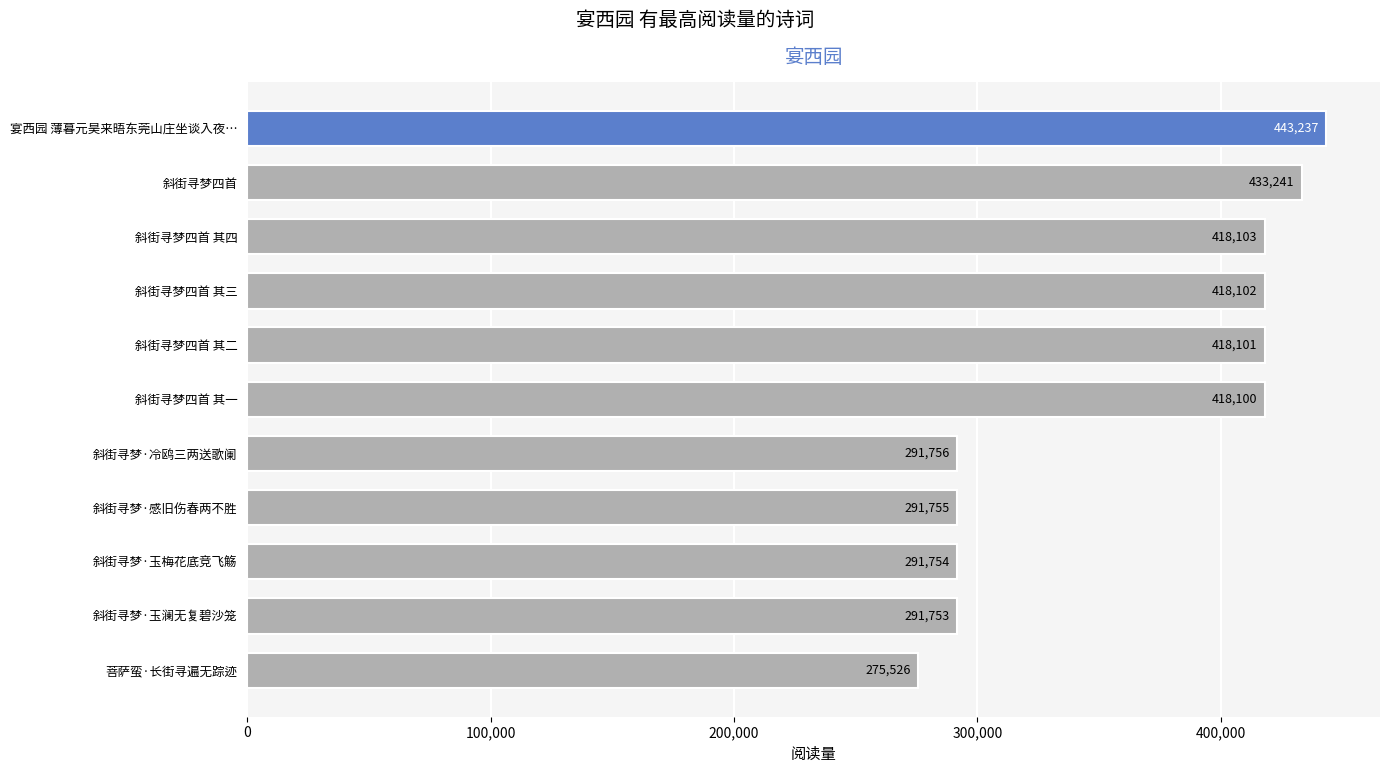

How many values are below 418100?

5